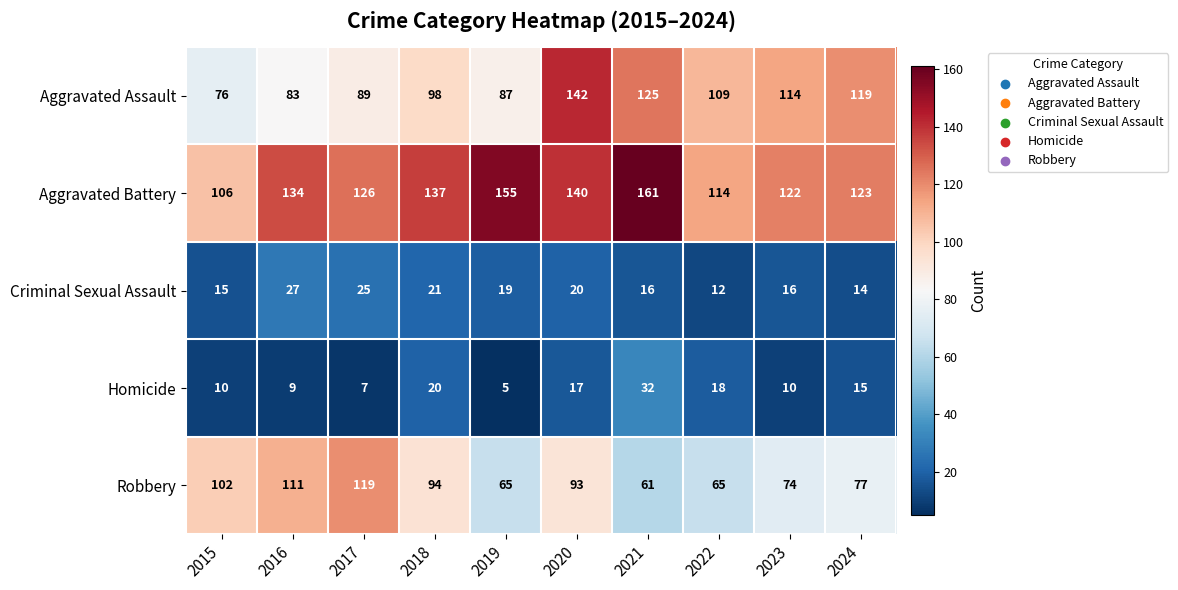

What is the difference between the Aggravated Battery values at 2018 and 2020?

3